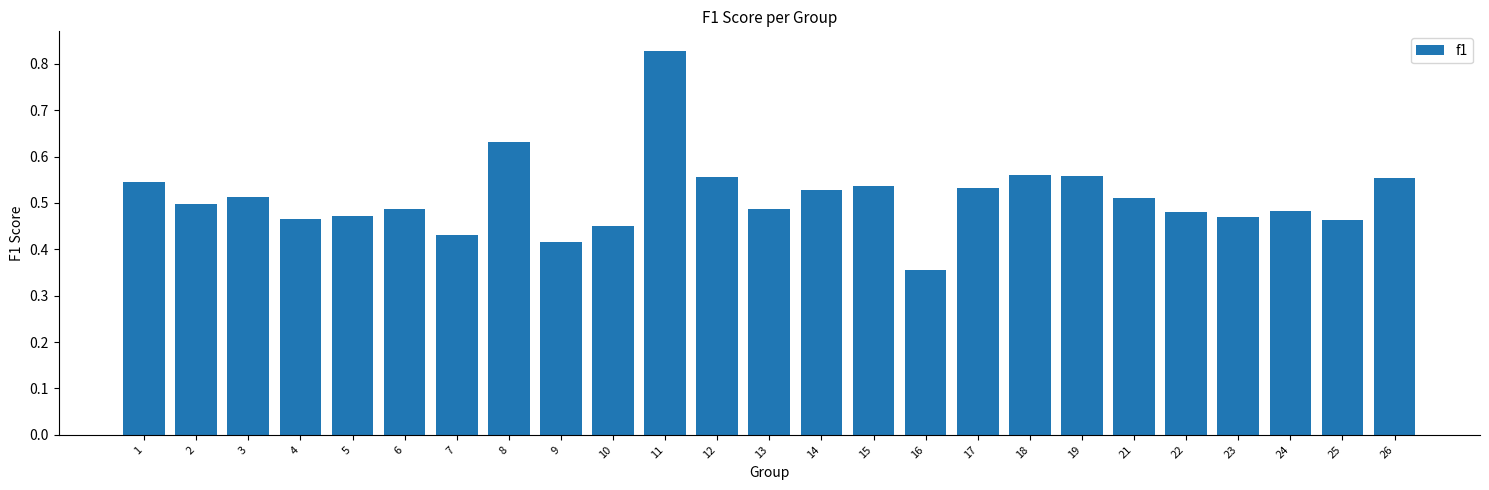

Which has a higher value, 2 or 15?

15